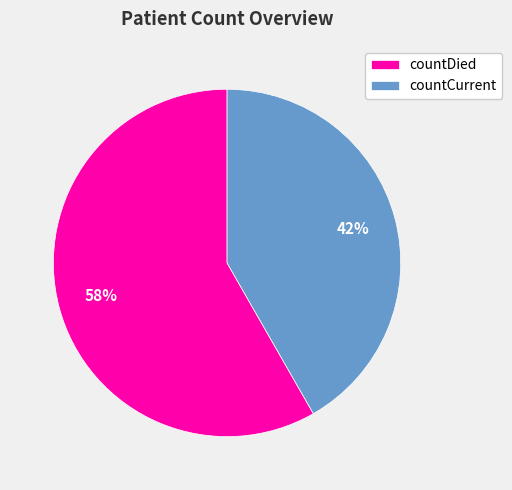

Count the number of slices in the pie.

2